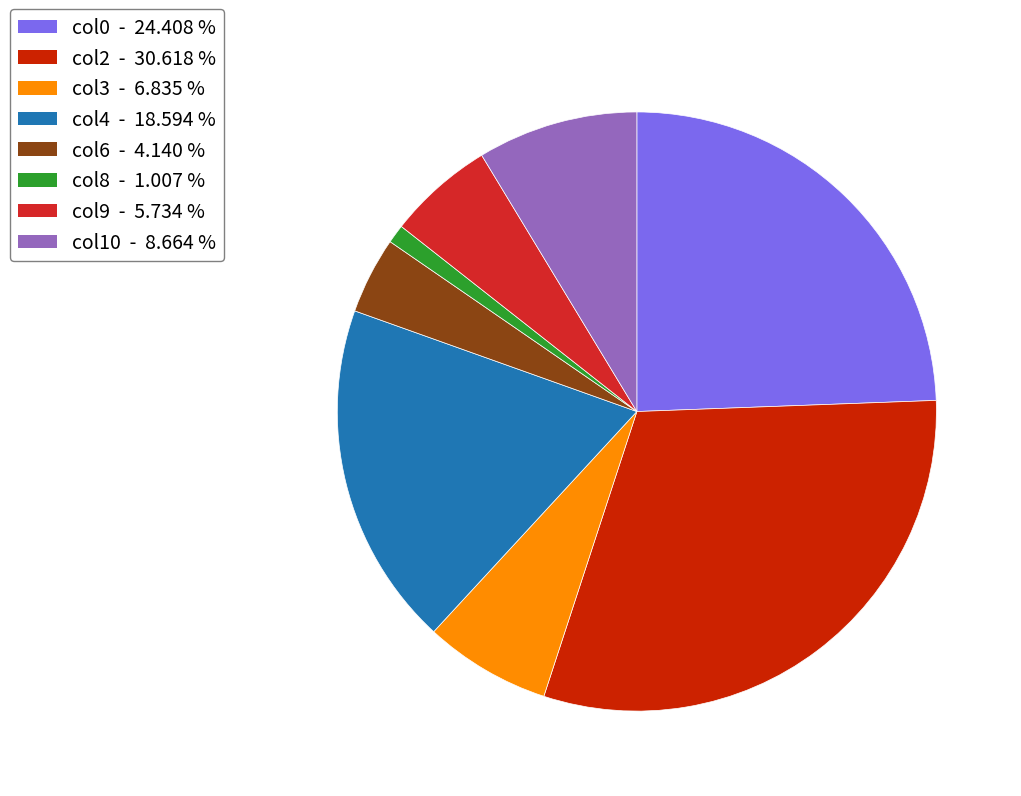

Is there any slice that represents more than half of the pie?

No